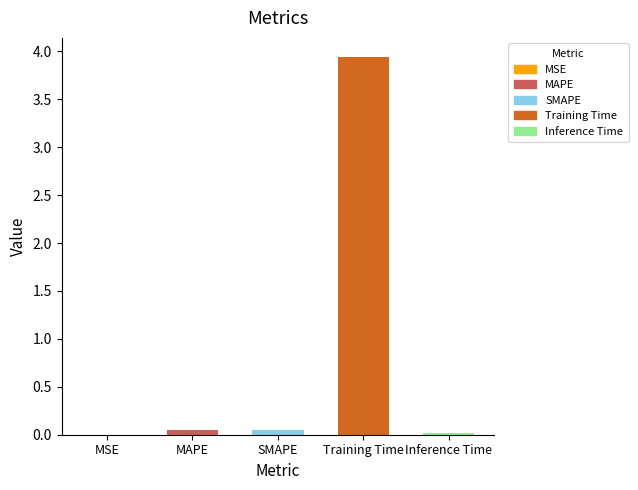

Does the chart contain stacked bars?

No